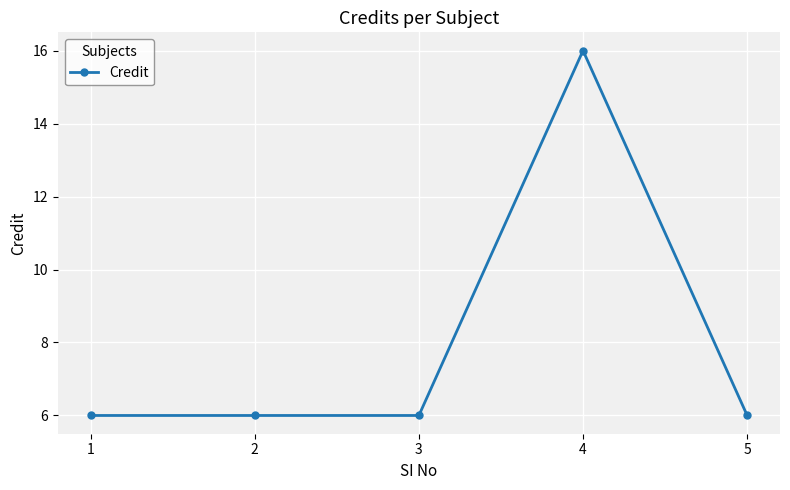

Reading left to right, transcribe all the data shown in this chart.

1=6	2=6	3=6	4=16	5=6